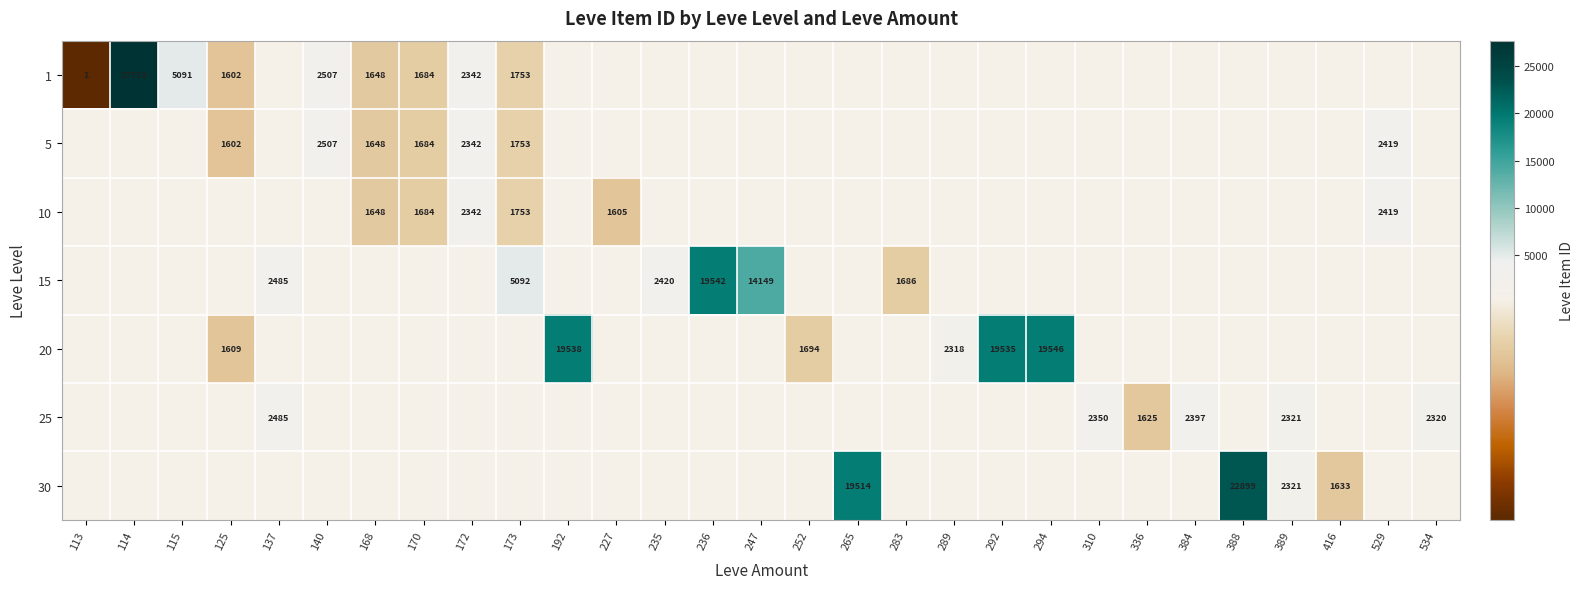

True or false: 1 has a value of 1602 at 125.

True